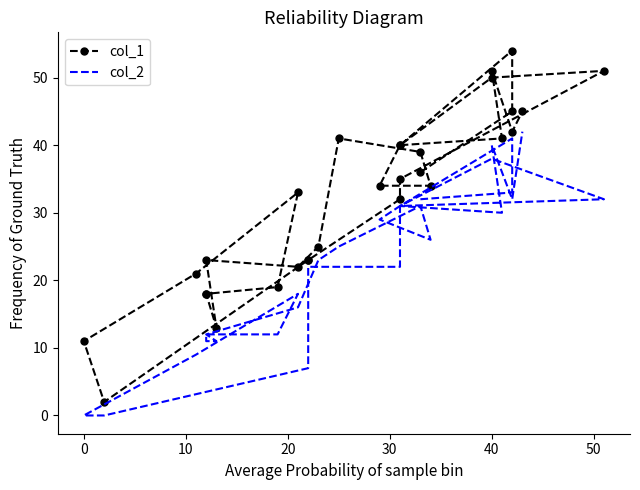

Rank the series by their maximum value, from lowest to highest.

col_2, col_1